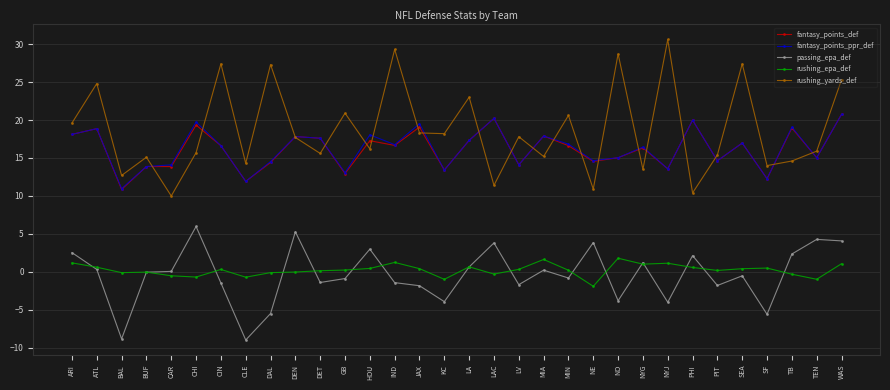

Is the value of fantasy_points_ppr_def at ARI greater than the value of rushing_epa_def at DET?

Yes